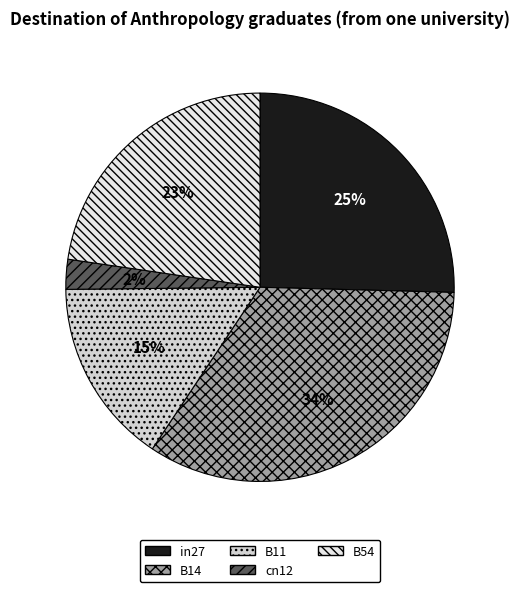

True or false: B14 accounts for 40% of the total.

False